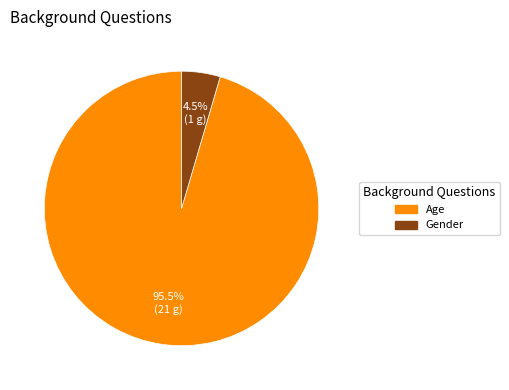

Which has a higher value, Gender or Age?

Age